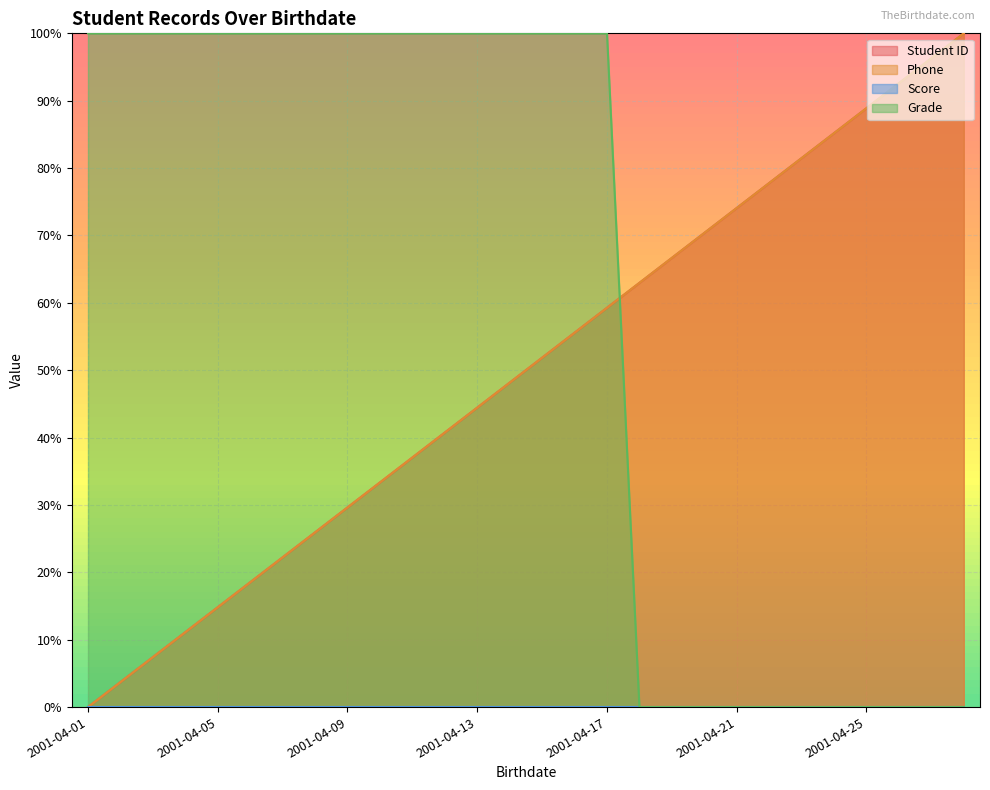

True or false: Student ID and Phone intersect in this chart.

False